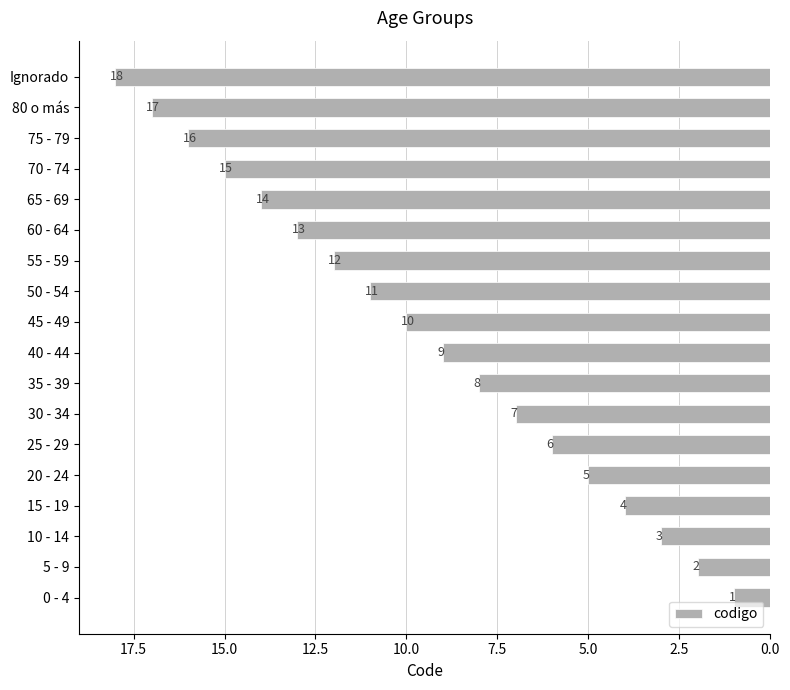

What is the difference between the maximum and minimum values?

17